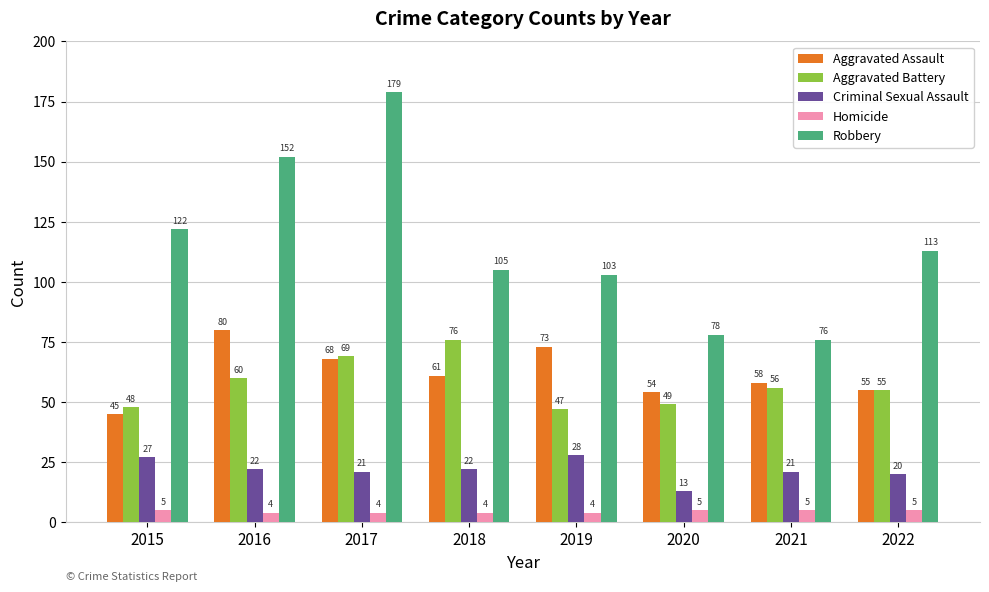

Reading left to right, what are all the values shown in this chart?

Aggravated Assault: 2015=45	2016=80	2017=68	2018=61	2019=73	2020=54	2021=58	2022=55
Aggravated Battery: 2015=48	2016=60	2017=69	2018=76	2019=47	2020=49	2021=56	2022=55
Criminal Sexual Assault: 2015=27	2016=22	2017=21	2018=22	2019=28	2020=13	2021=21	2022=20
Homicide: 2015=5	2016=4	2017=4	2018=4	2019=4	2020=5	2021=5	2022=5
Robbery: 2015=122	2016=152	2017=179	2018=105	2019=103	2020=78	2021=76	2022=113